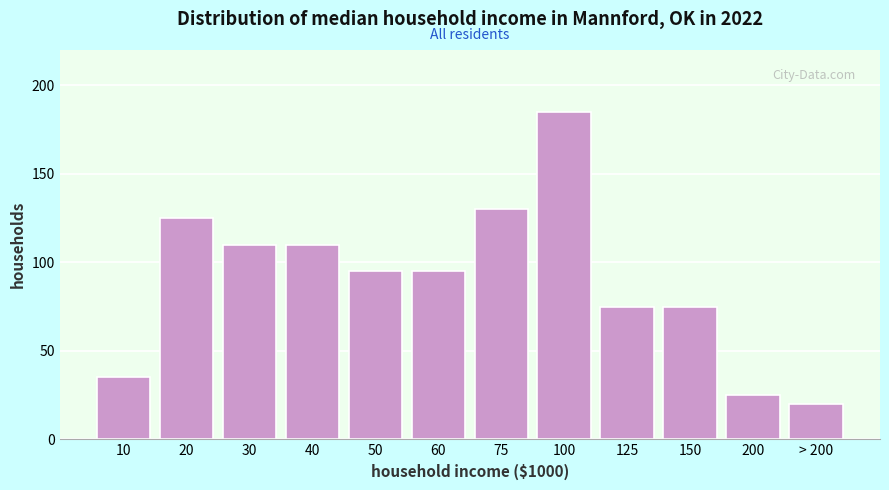

Reading right to left, extract all data points from this chart.

20	25	75	75	185	130	95	95	110	110	125	35